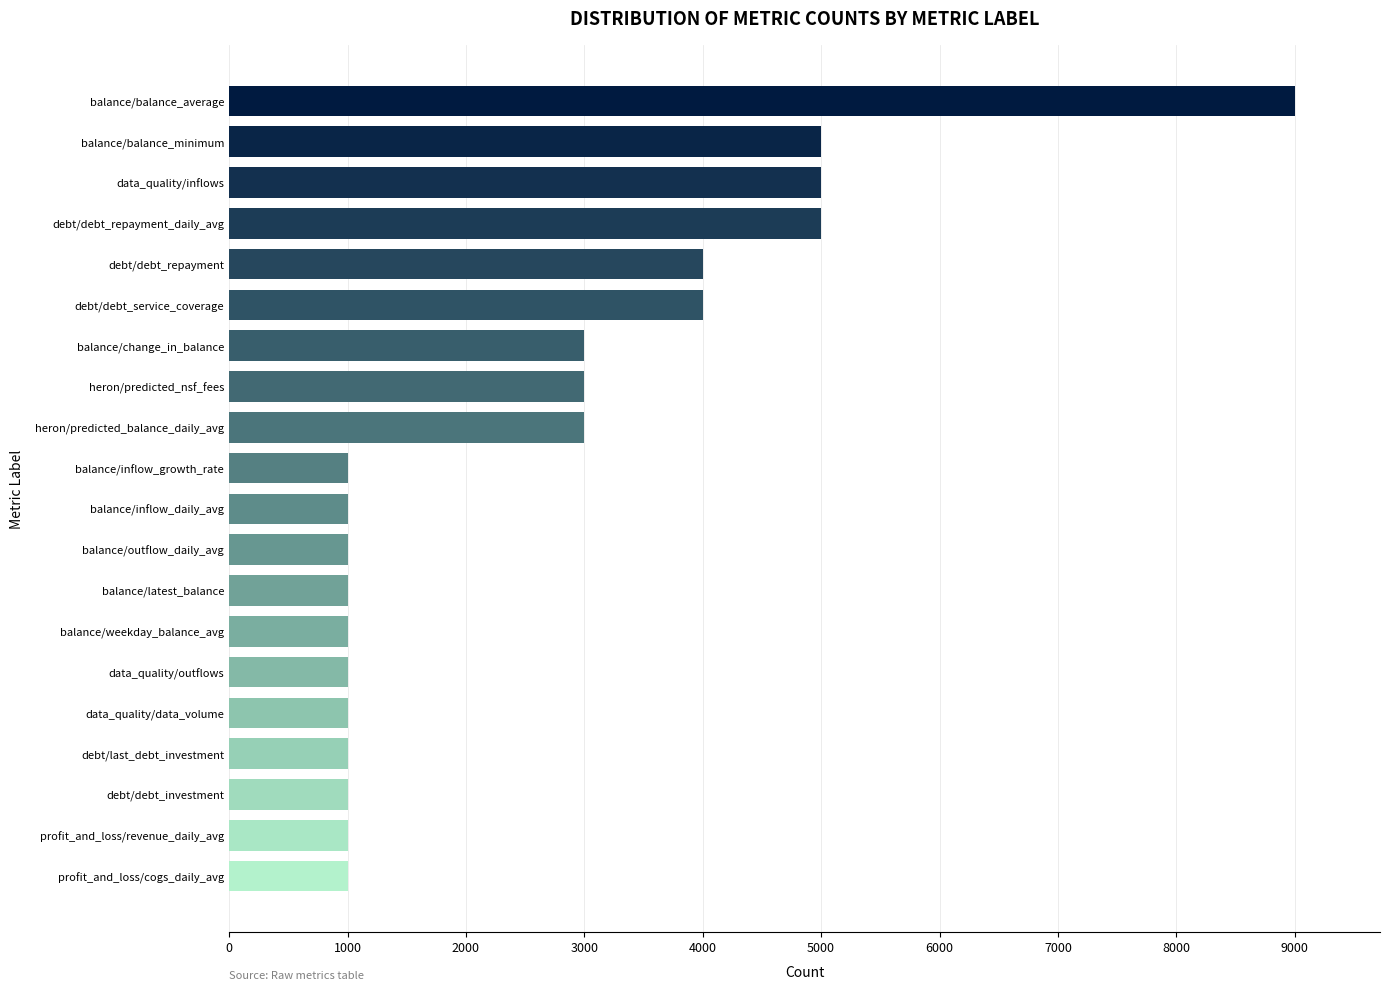

The value at balance/balance_average is 9000. True or false?

True